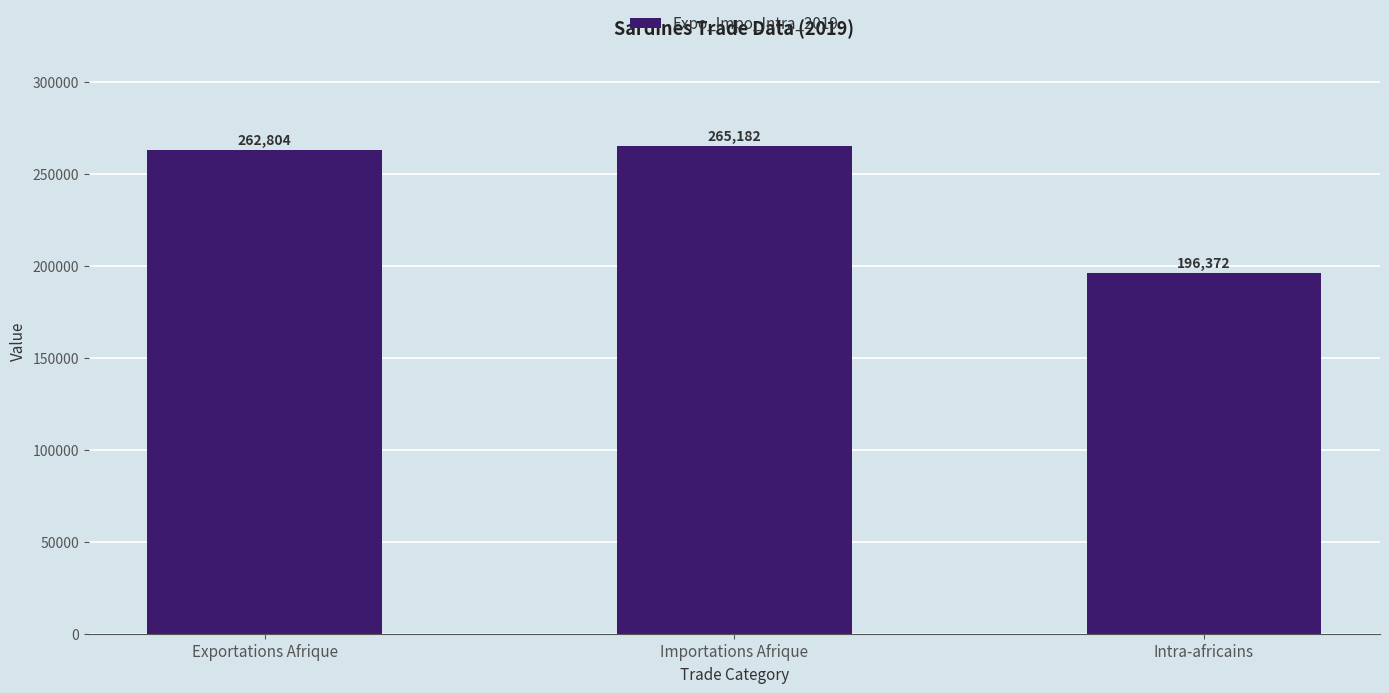

Reading left to right, extract all data points from this chart.

Exportations Afrique=262804	Importations Afrique=265182	Intra-africains=196372